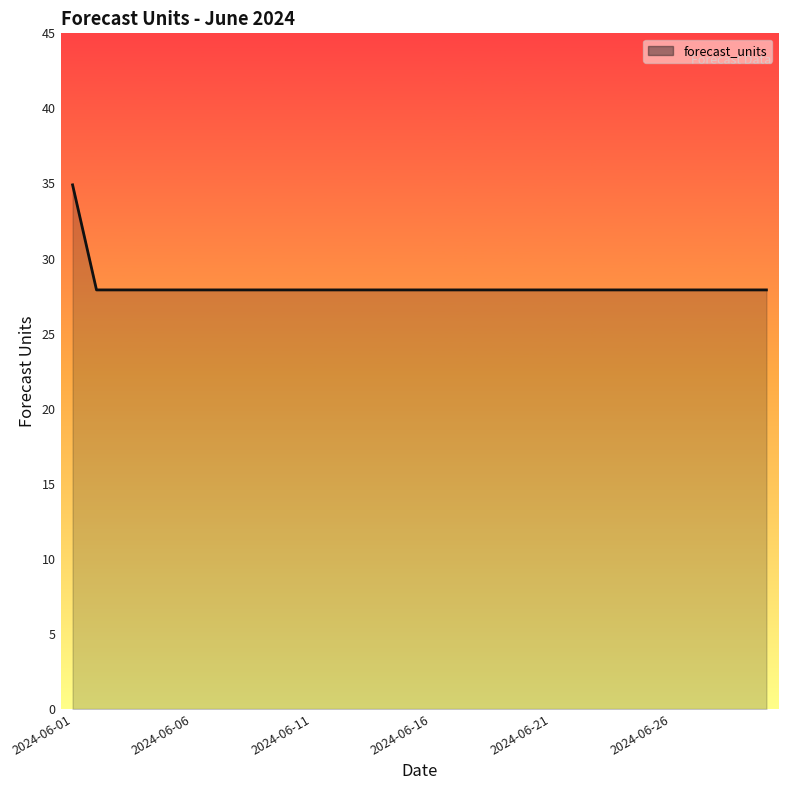

What is the smallest value displayed?

27.9